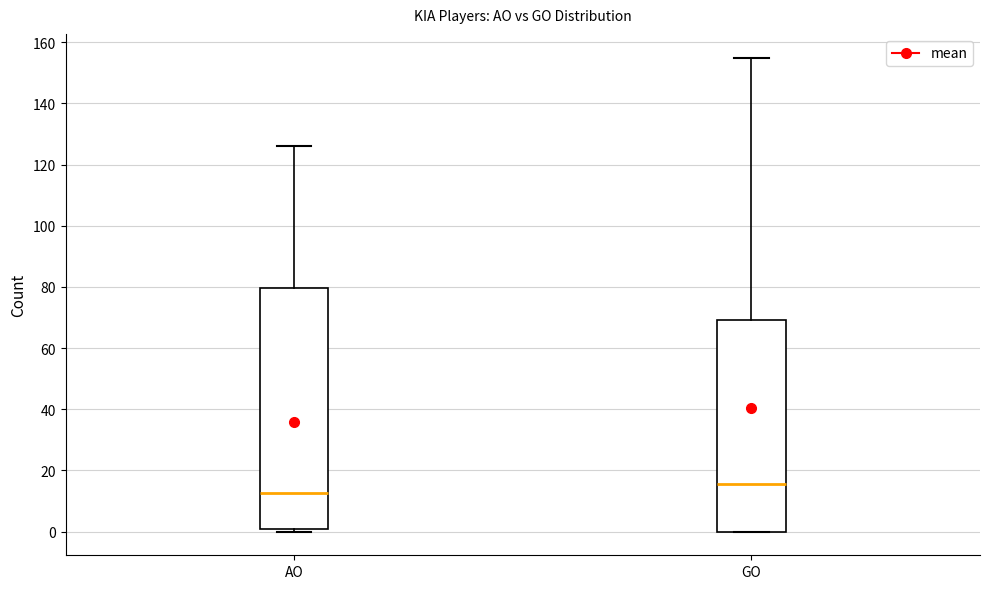

Which box has the highest median line?

GO